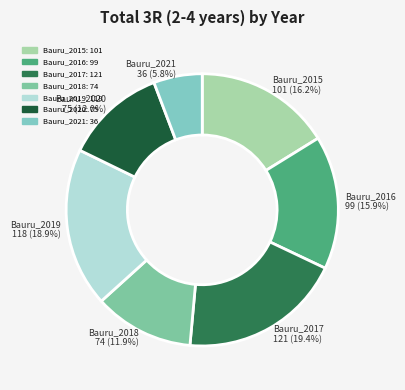

Count the number of slices in the pie.

7